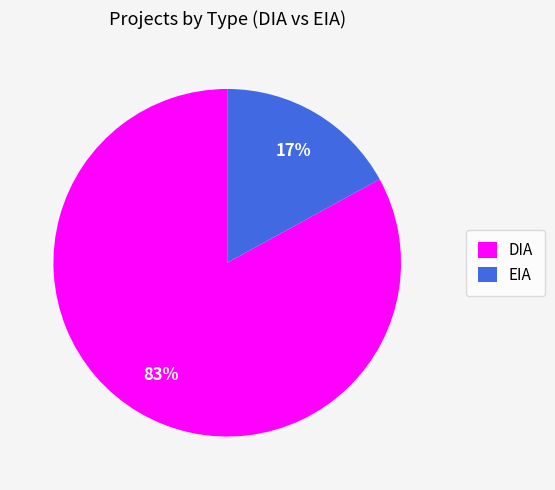

How many slices are in this pie chart?

2